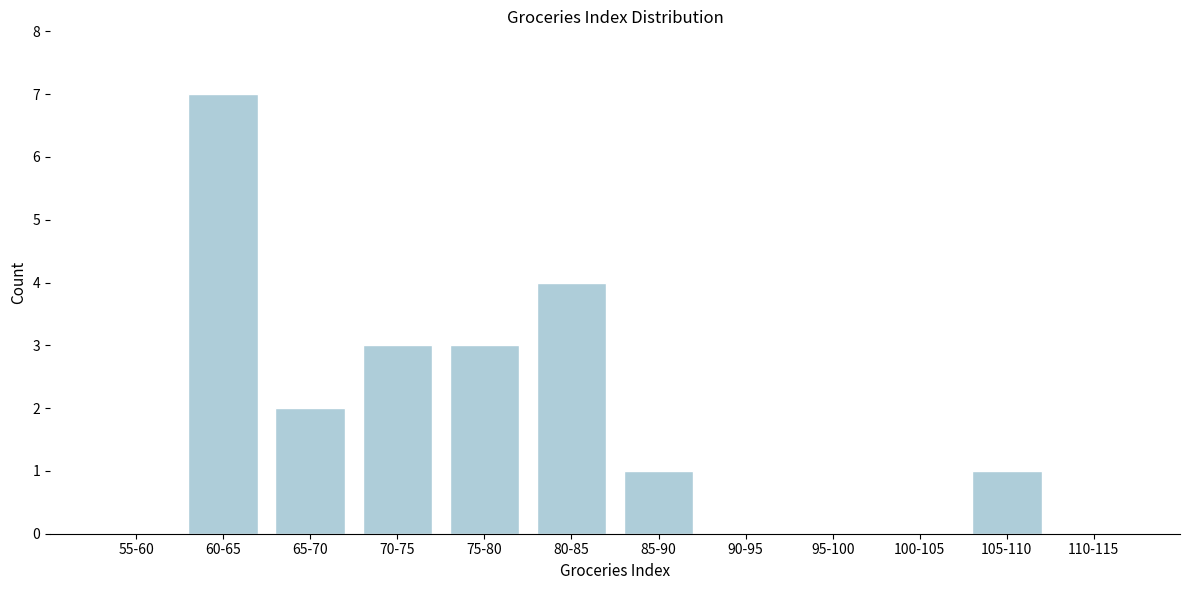

Reading right to left, extract all data points from this chart.

110-115=0	105-110=1	100-105=0	95-100=0	90-95=0	85-90=1	80-85=4	75-80=3	70-75=3	65-70=2	60-65=7	55-60=0